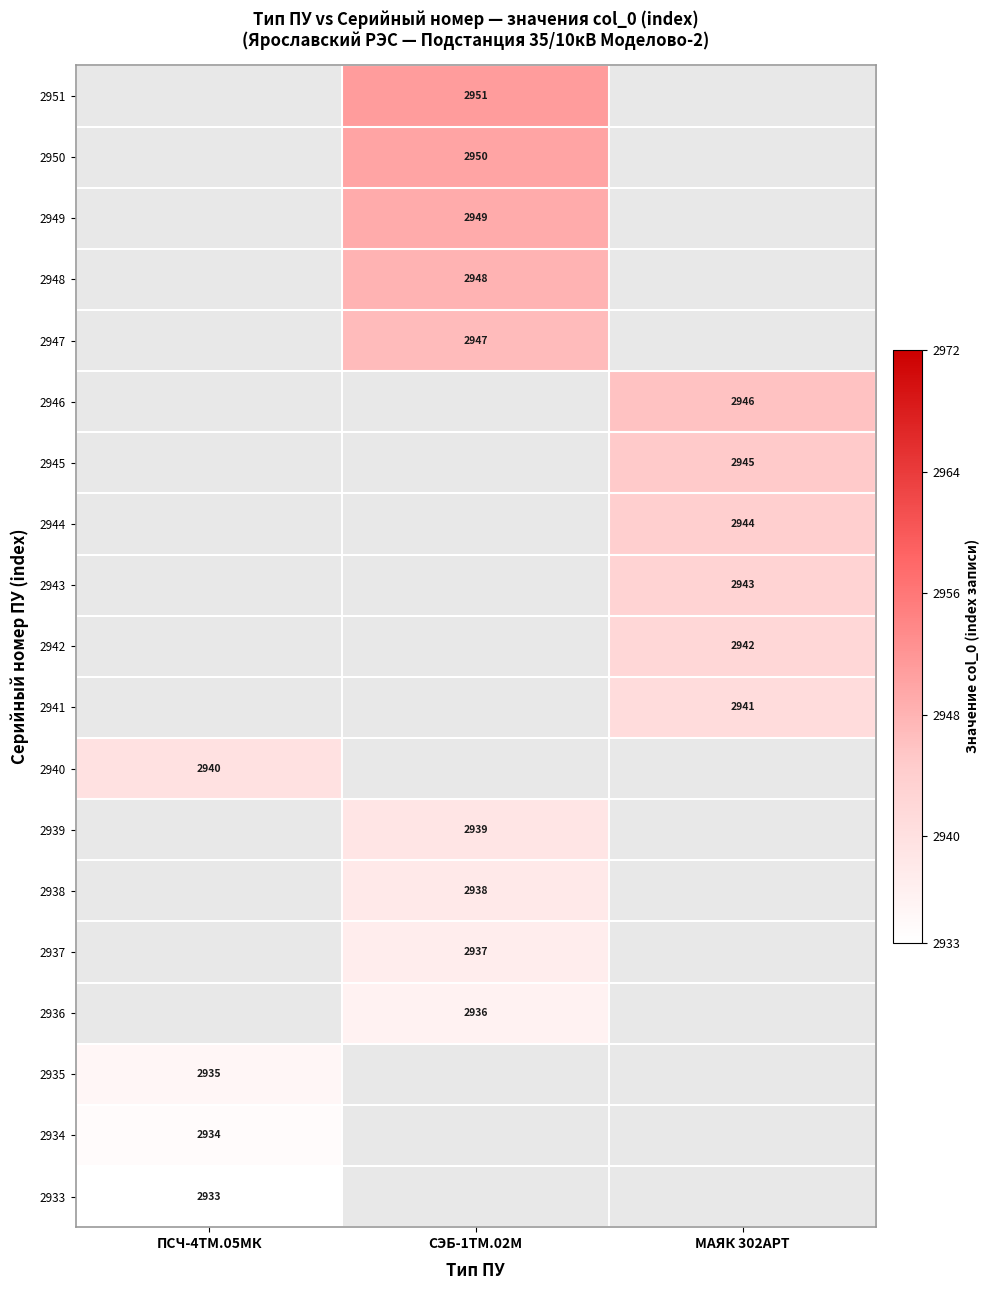

True or false: 2938 has a value of 2938 at СЭБ-1ТМ.02М.

True